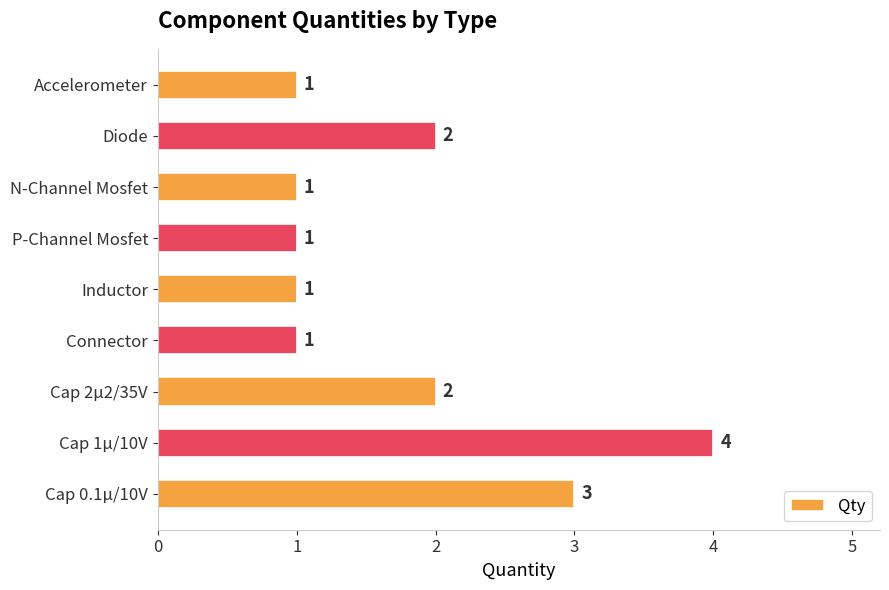

How many bars are there in total?

9